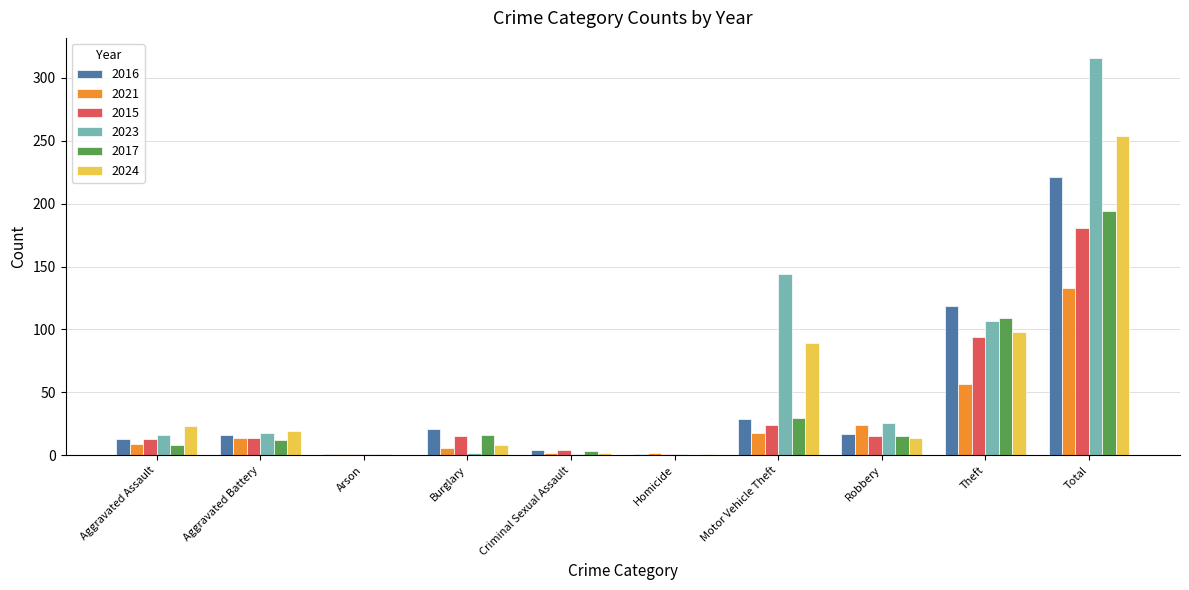

Which series changed the most between Aggravated Battery and Motor Vehicle Theft?

2023